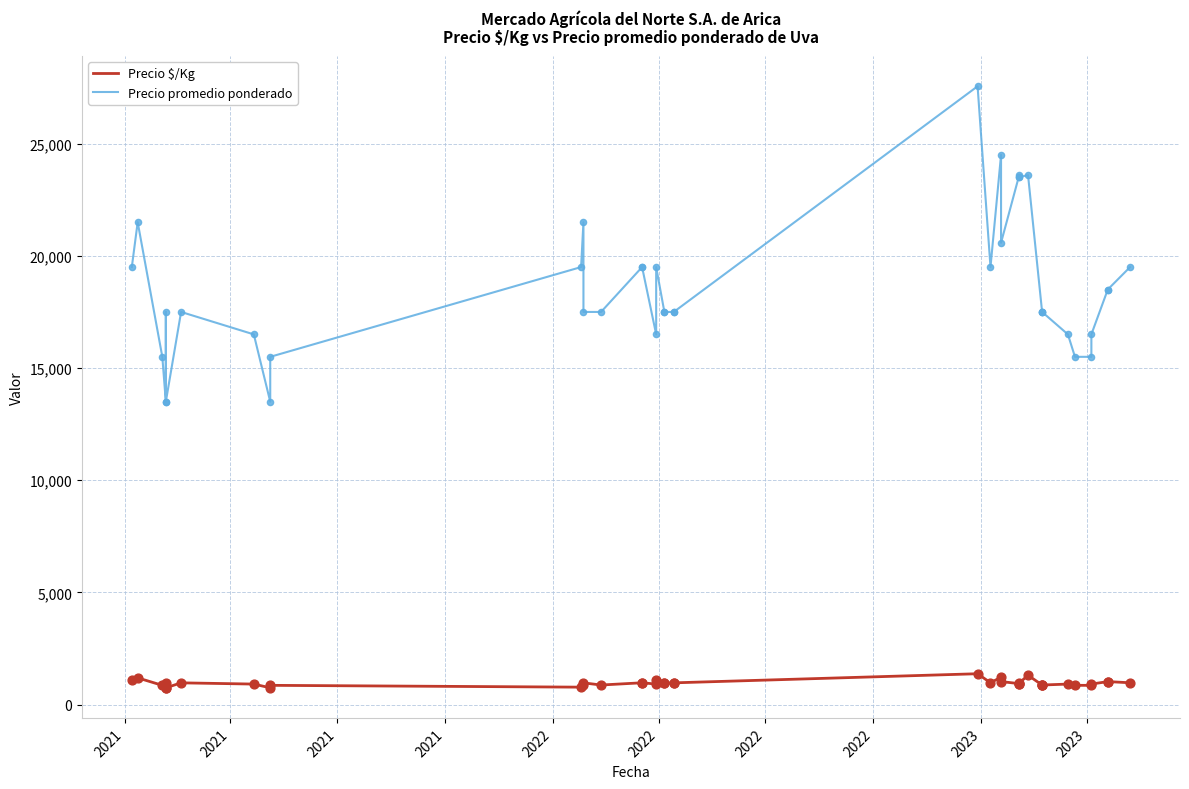

What are all the series names shown in the legend?

Precio $/Kg, Precio promedio ponderado